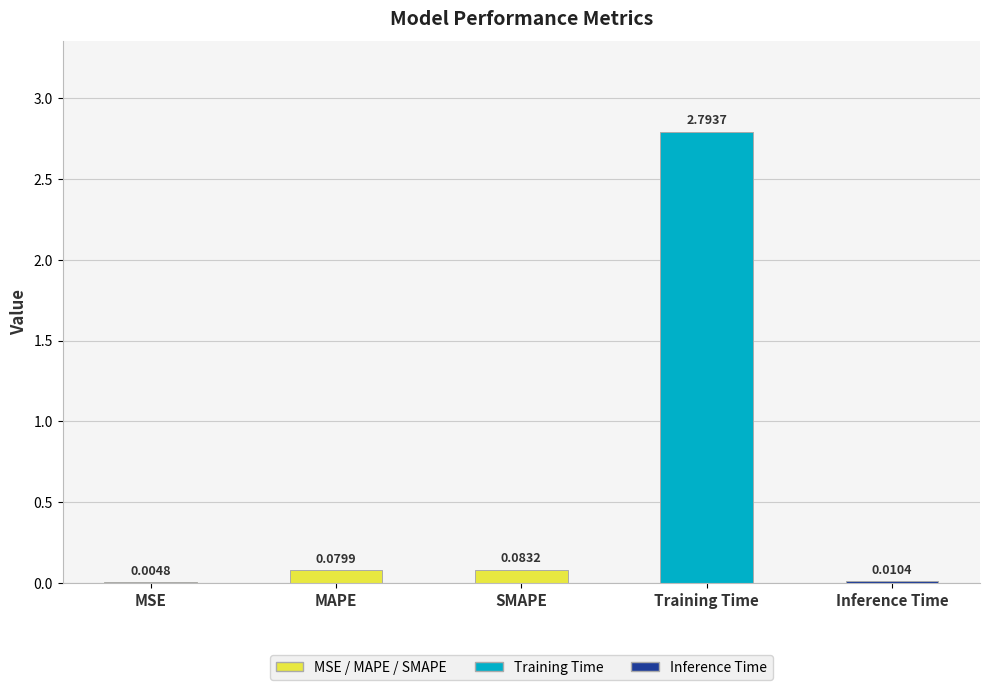

What is the sum of the values at Training Time and MSE?

2.8